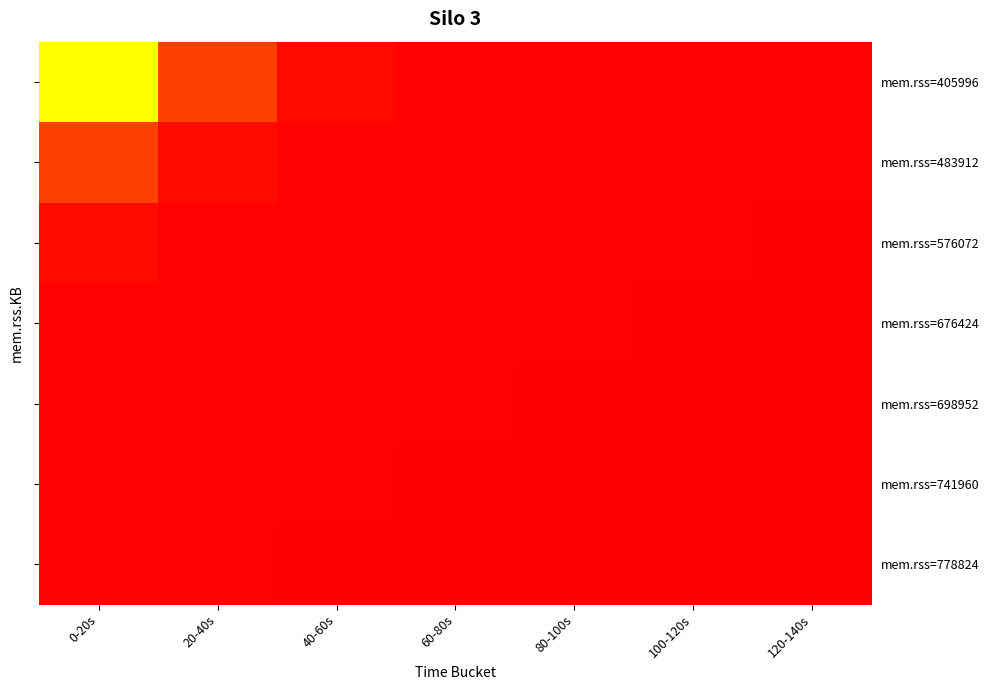

What is the minimum value shown in the chart?

114401